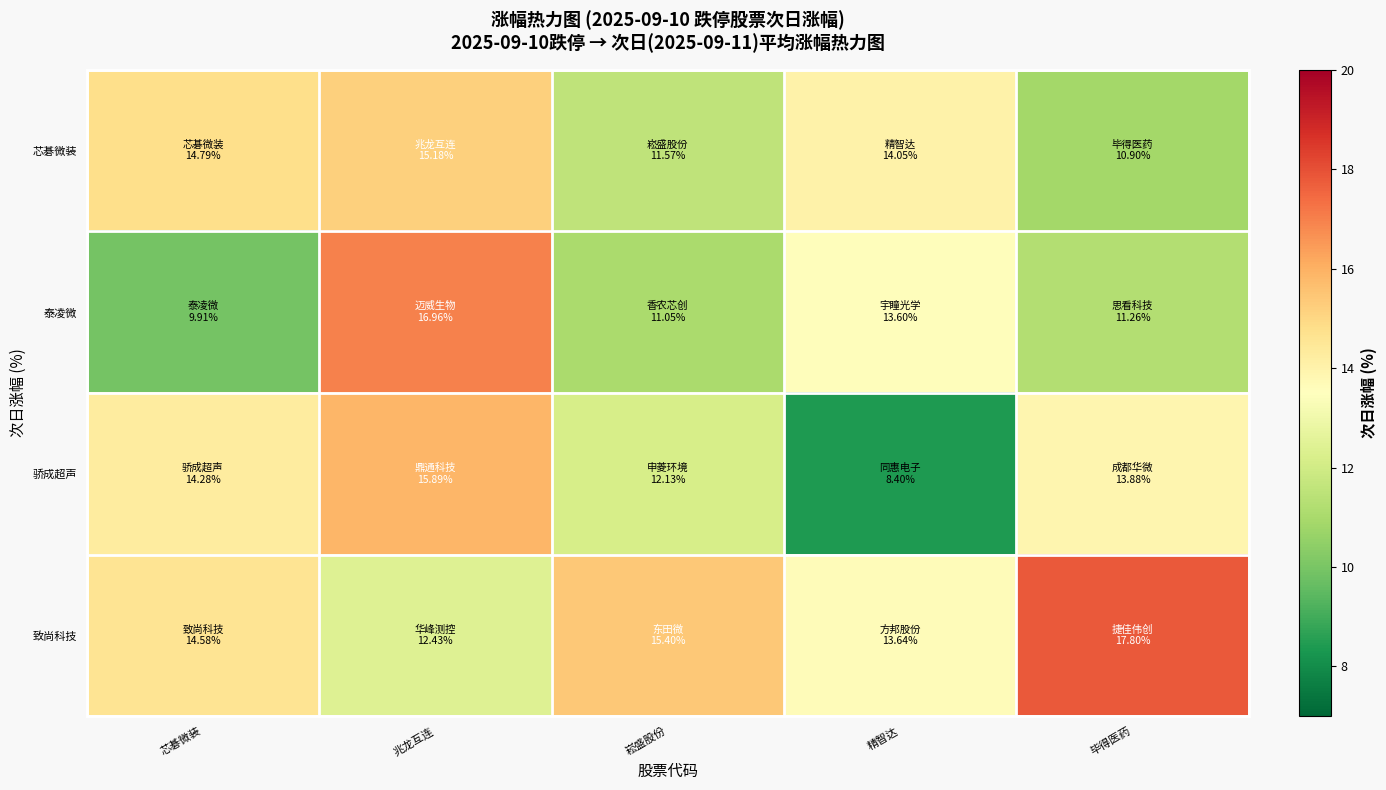

Between 兆龙互连 and 崧盛股份, which is larger?

兆龙互连